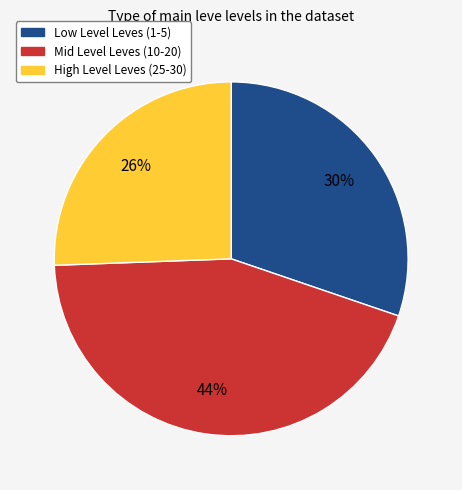

Is there a majority slice in this chart?

No